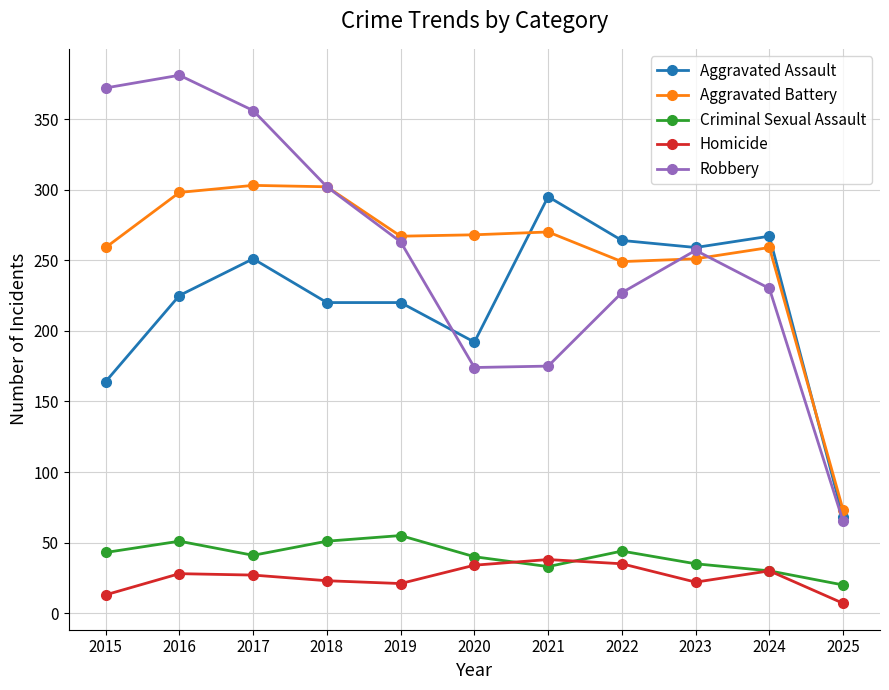

Does the chart display data point markers on the line(s)?

Yes